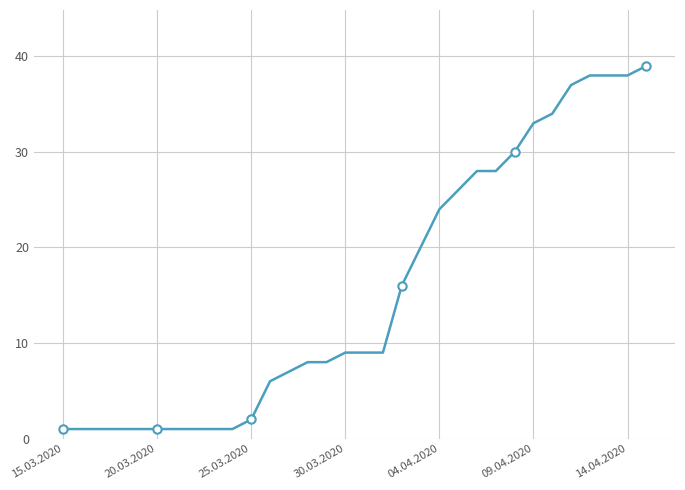

What is the difference between the maximum and minimum values?

38